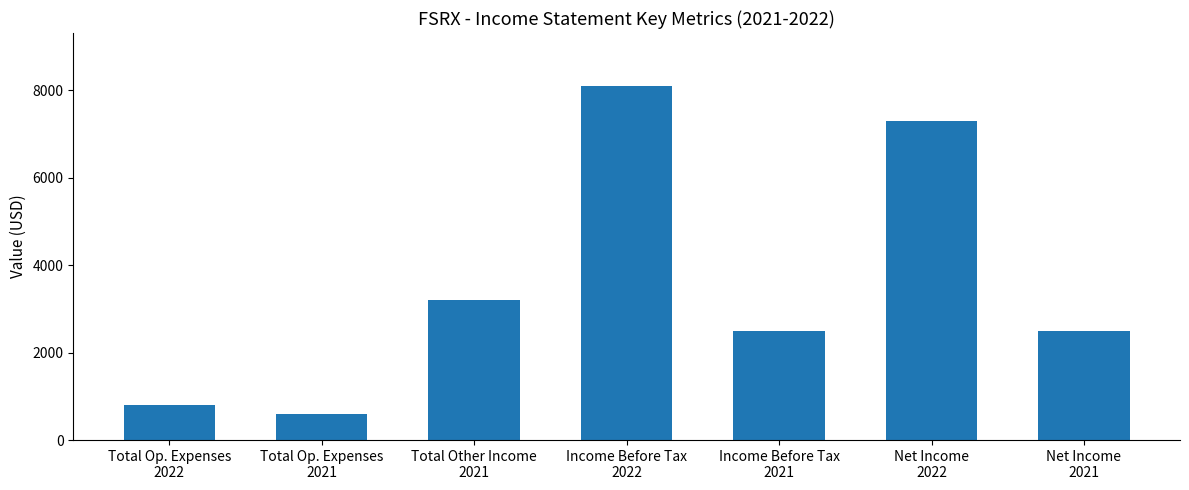

What is the maximum value shown in the chart?

8100